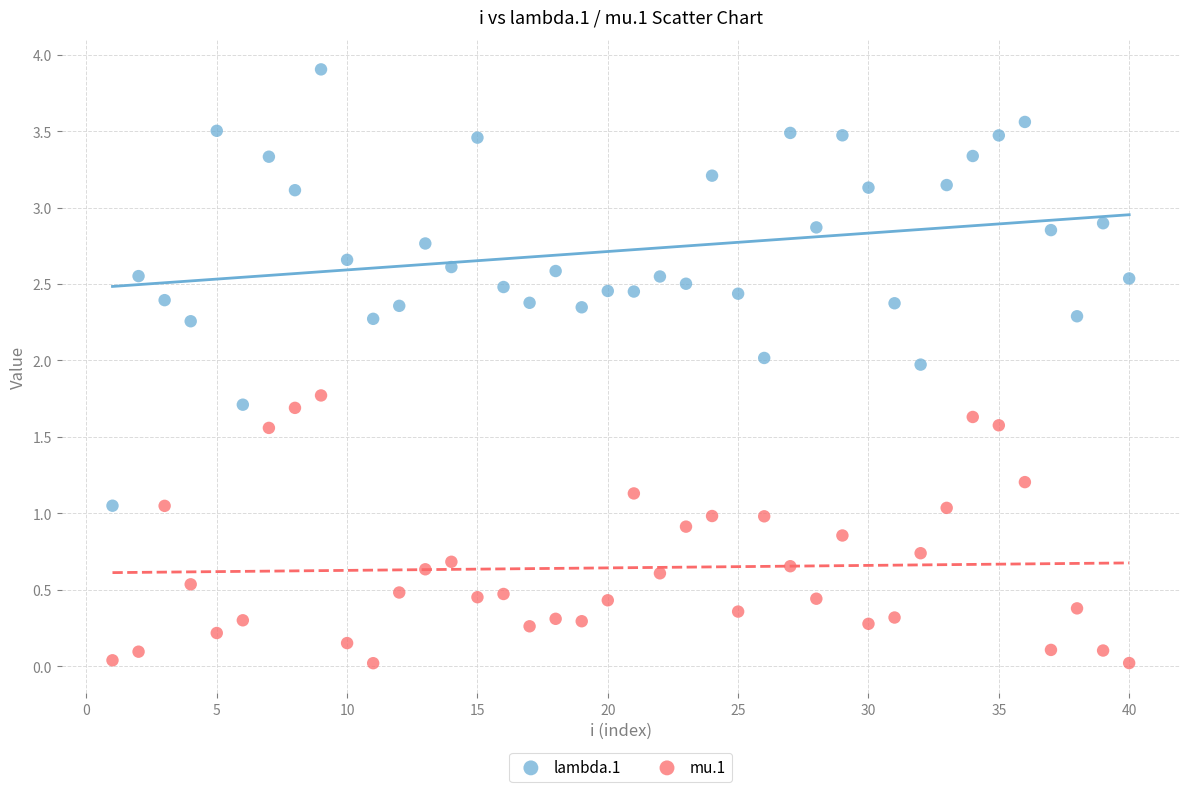

Across all data points, what is the range of Y values (max minus min)?

3.9